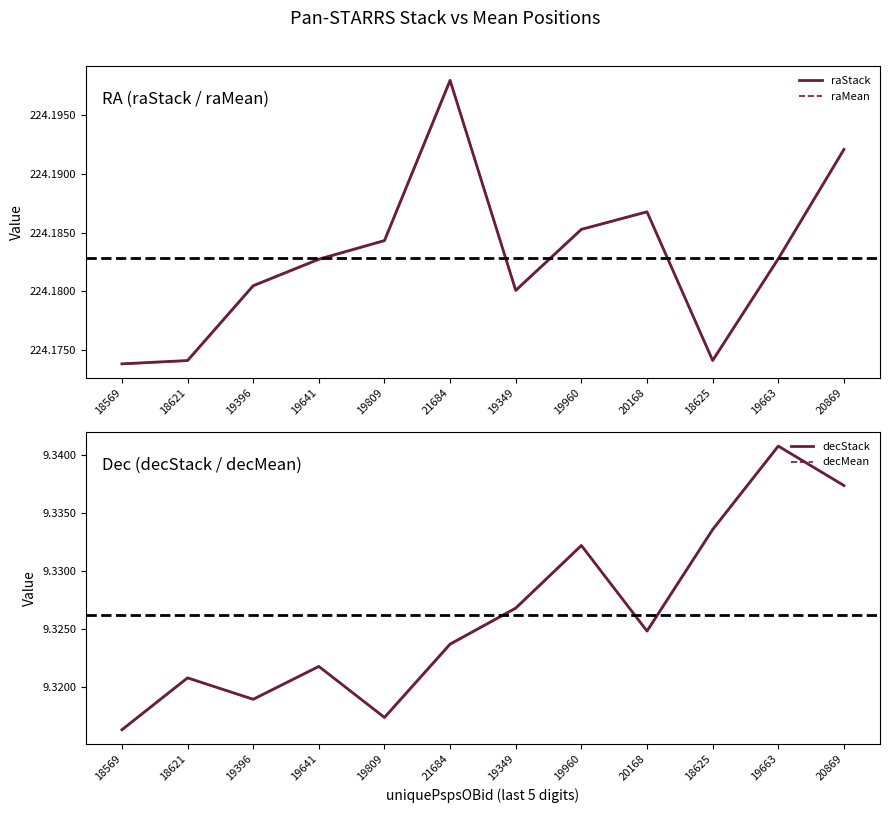

What value does the decStack series have at 20168?

9.3